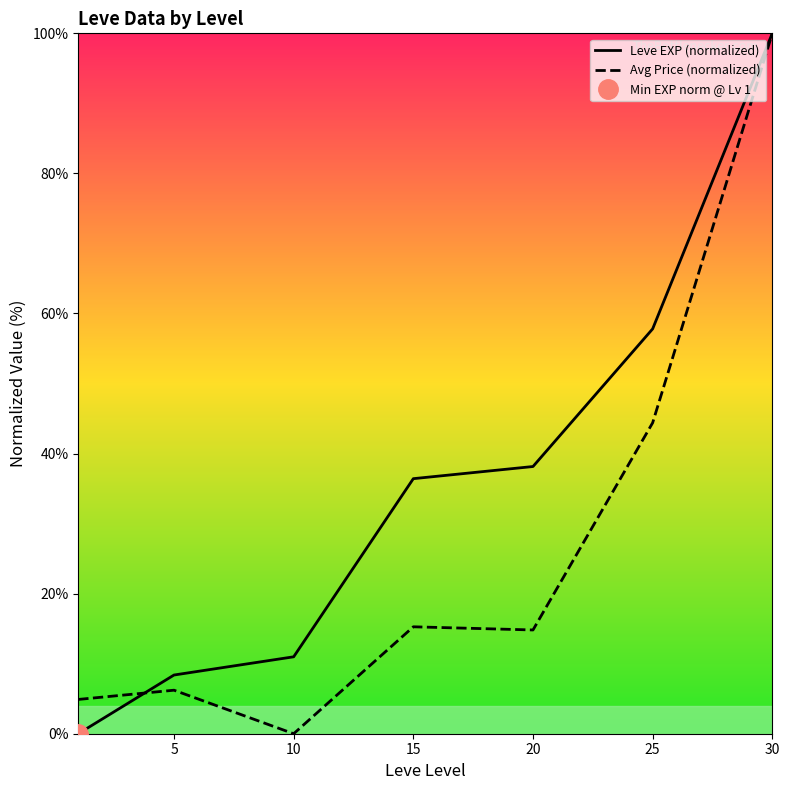

The Avg Price (normalized) series shows 14.8 at 20. True or false?

True